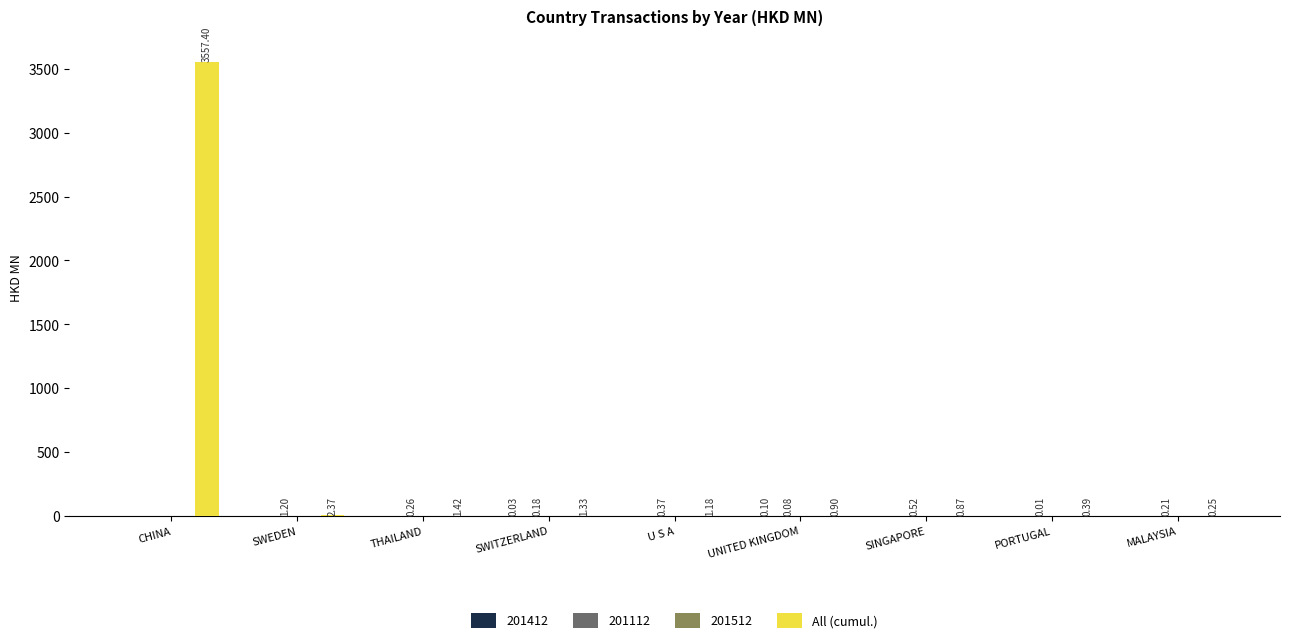

How many series are shown in this chart?

3